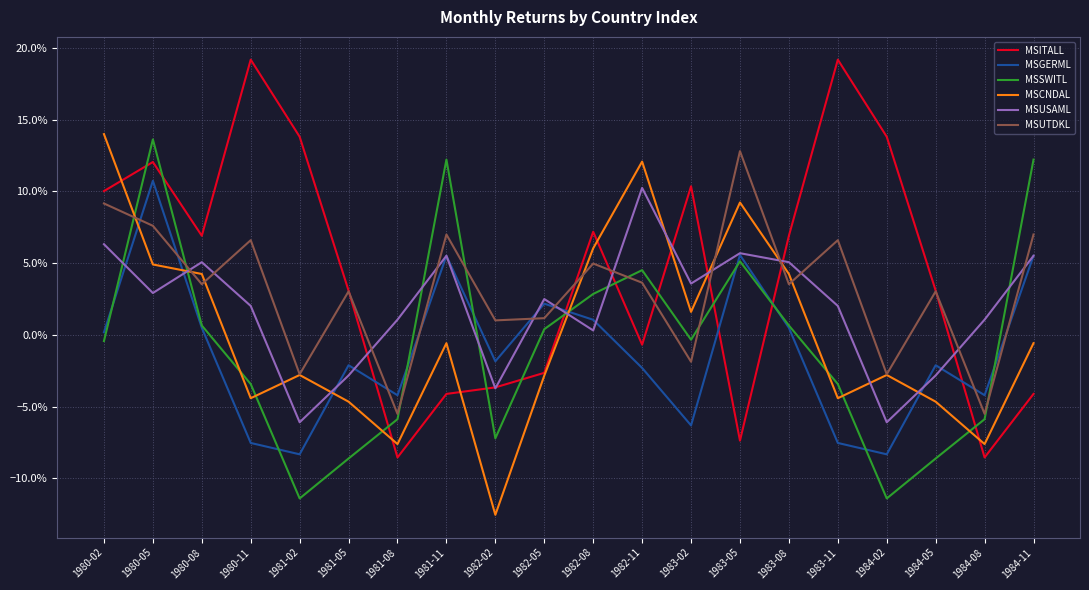

The MSUSAML series shows 0.0 at 1982-11. True or false?

False